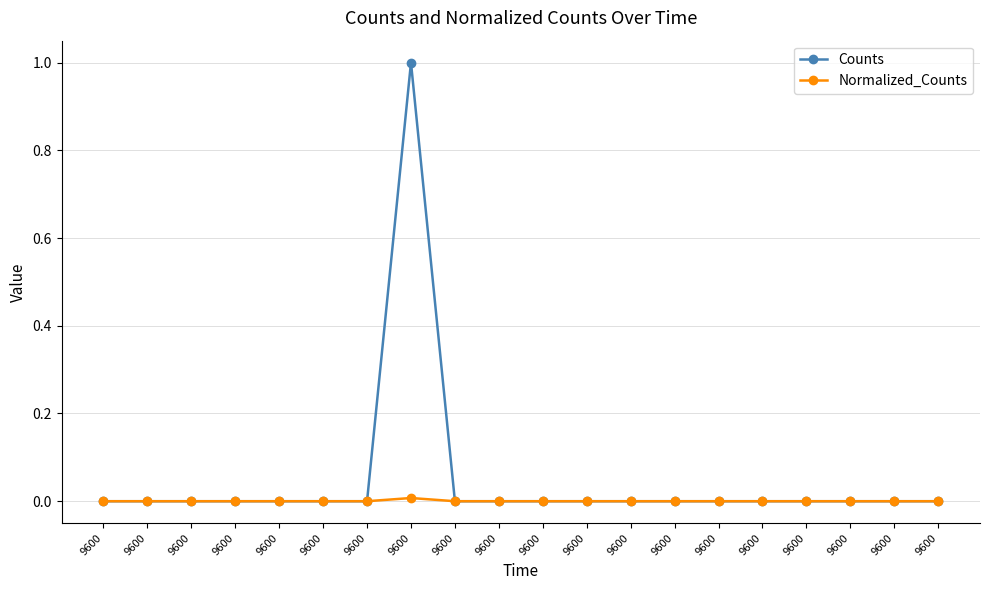

How many lines are shown in the chart?

2